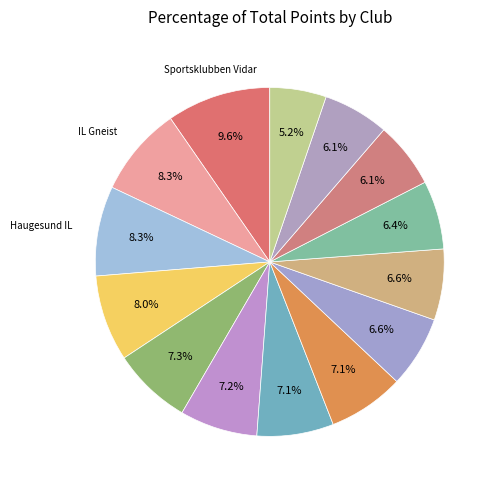

Count the number of slices in the pie.

14